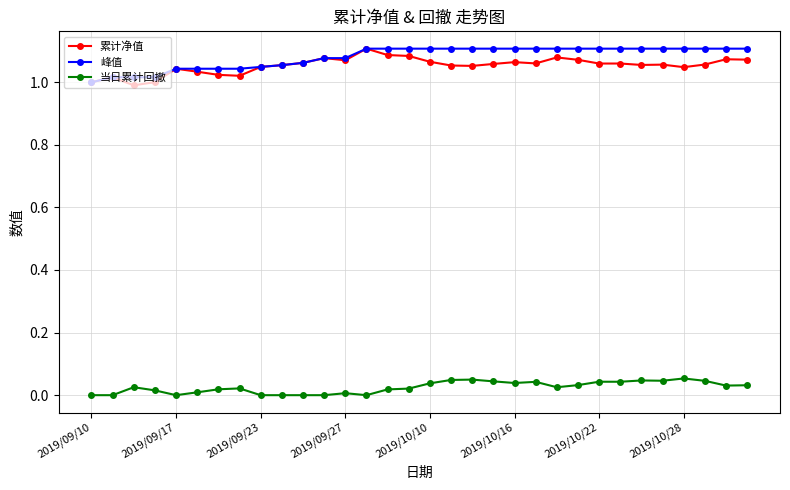

True or false: 峰值 and 当日累计回撤 intersect in this chart.

False